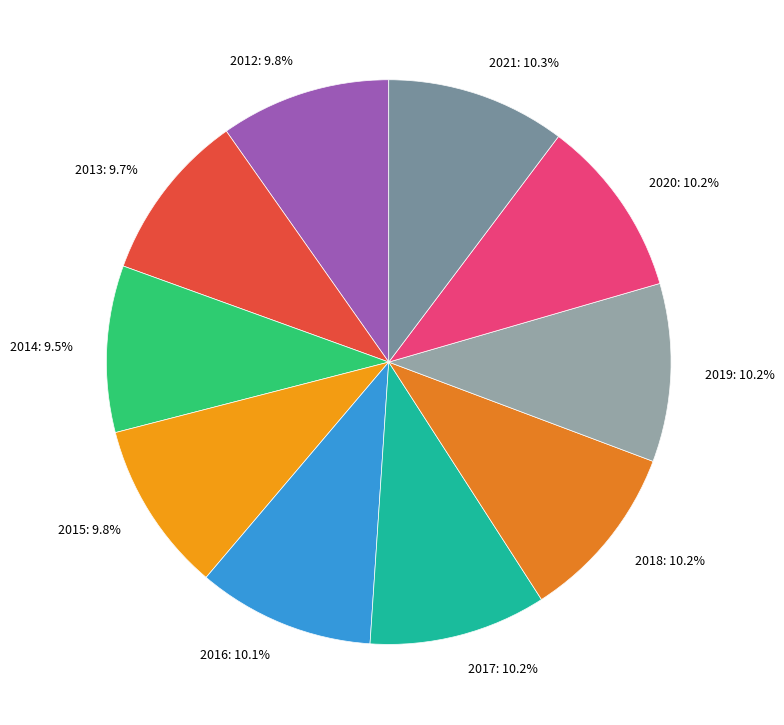

Does 2012 represent more than half of the total?

No